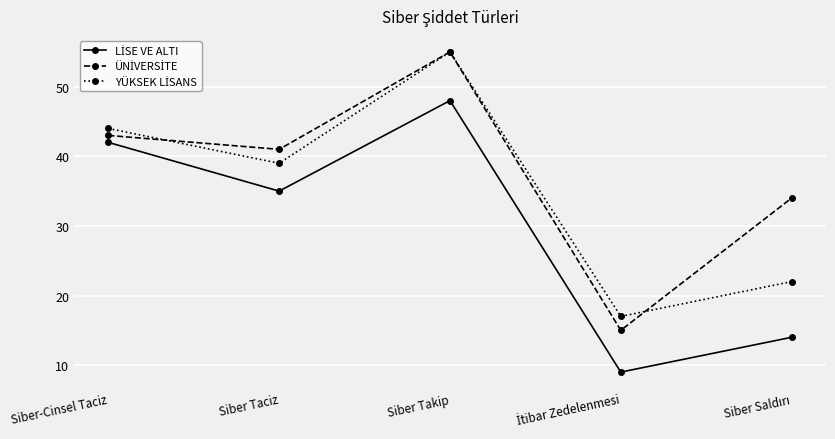

What is the label of the 3rd point from the left?

Siber Takip